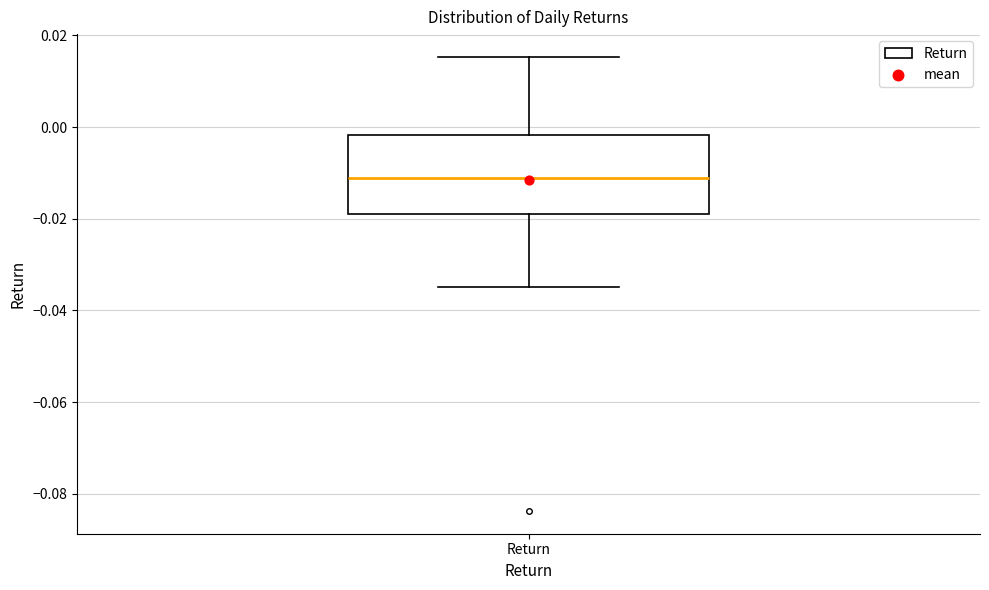

Where does the lower whisker of the box for Return end on the y-axis? The values are not printed on the chart, so give them approximately, as read against the axis.

-0.034